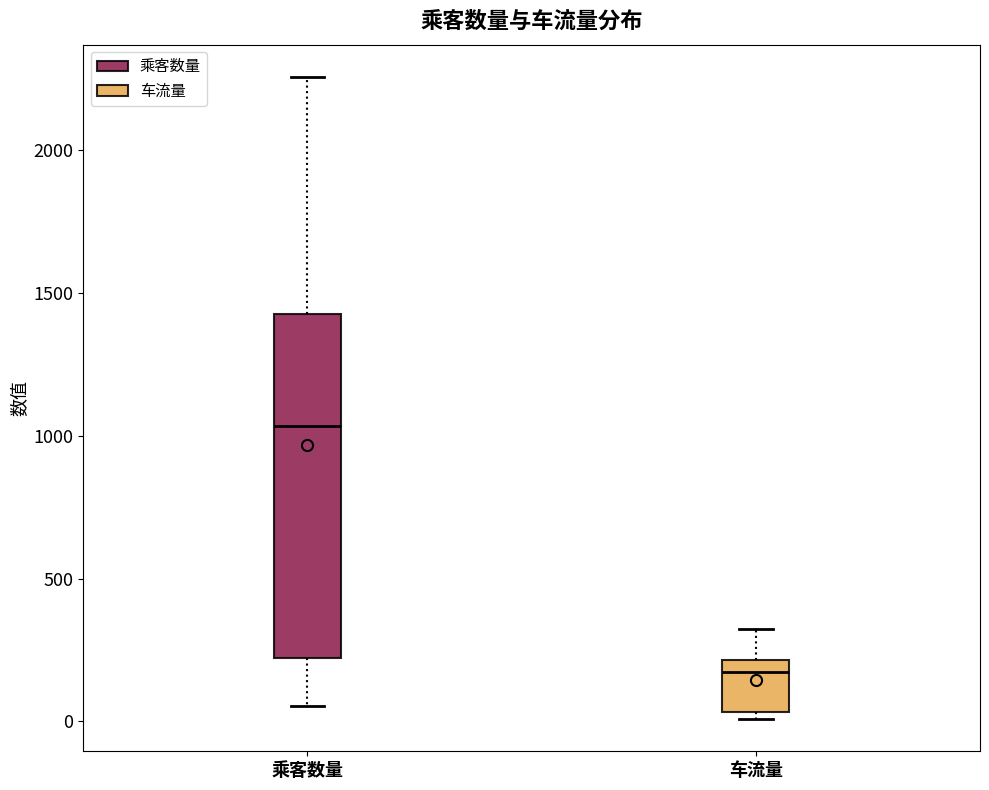

Which box has the highest median line?

乘客数量